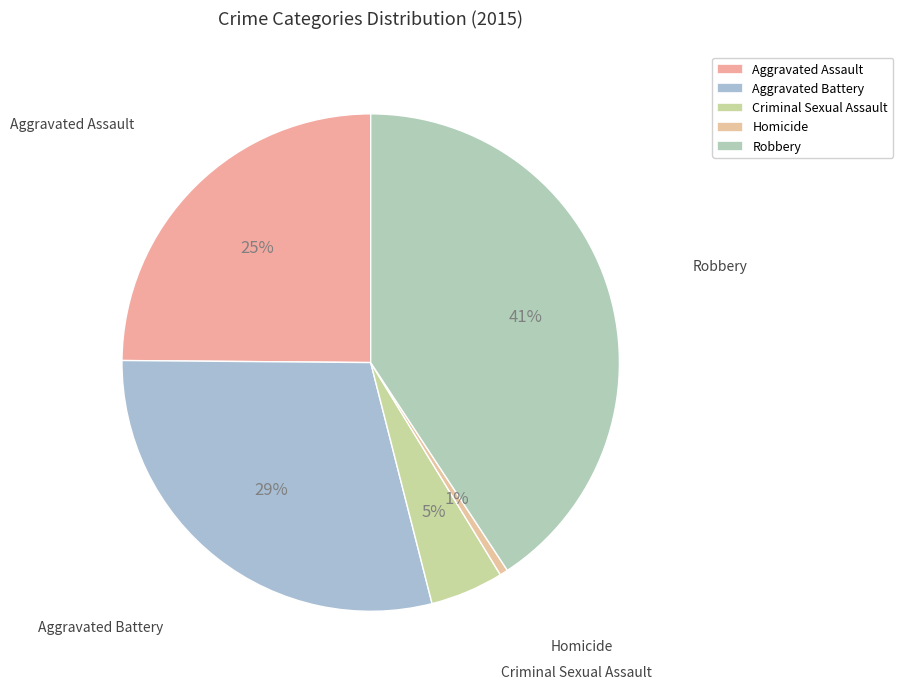

Is there any slice that represents more than half of the pie?

No